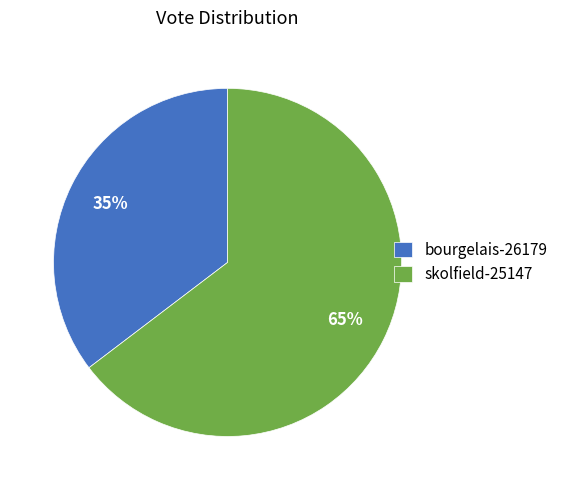

To the nearest percent, what is the average slice percentage?

50%